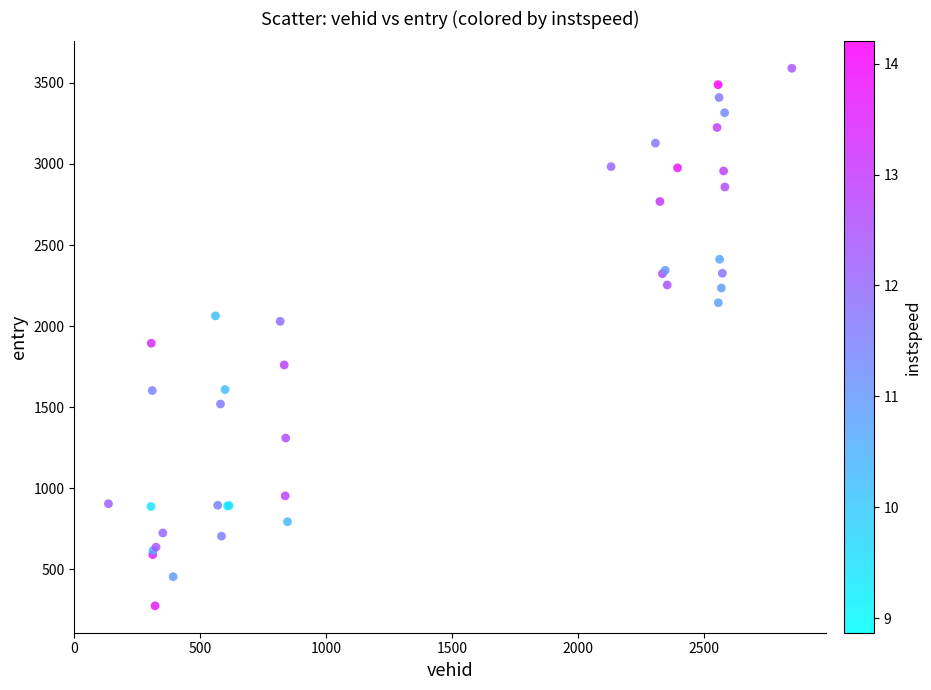

What Y value in the scatter plot is closest to 1932?

1894.0